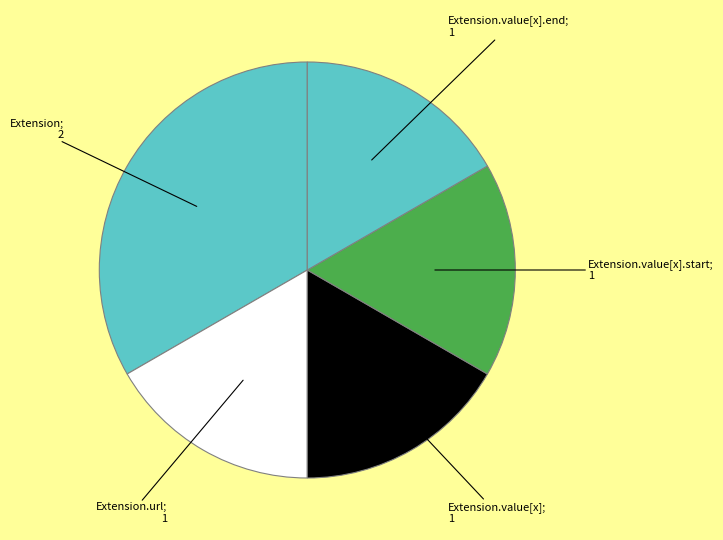

Count the number of slices in the pie.

5